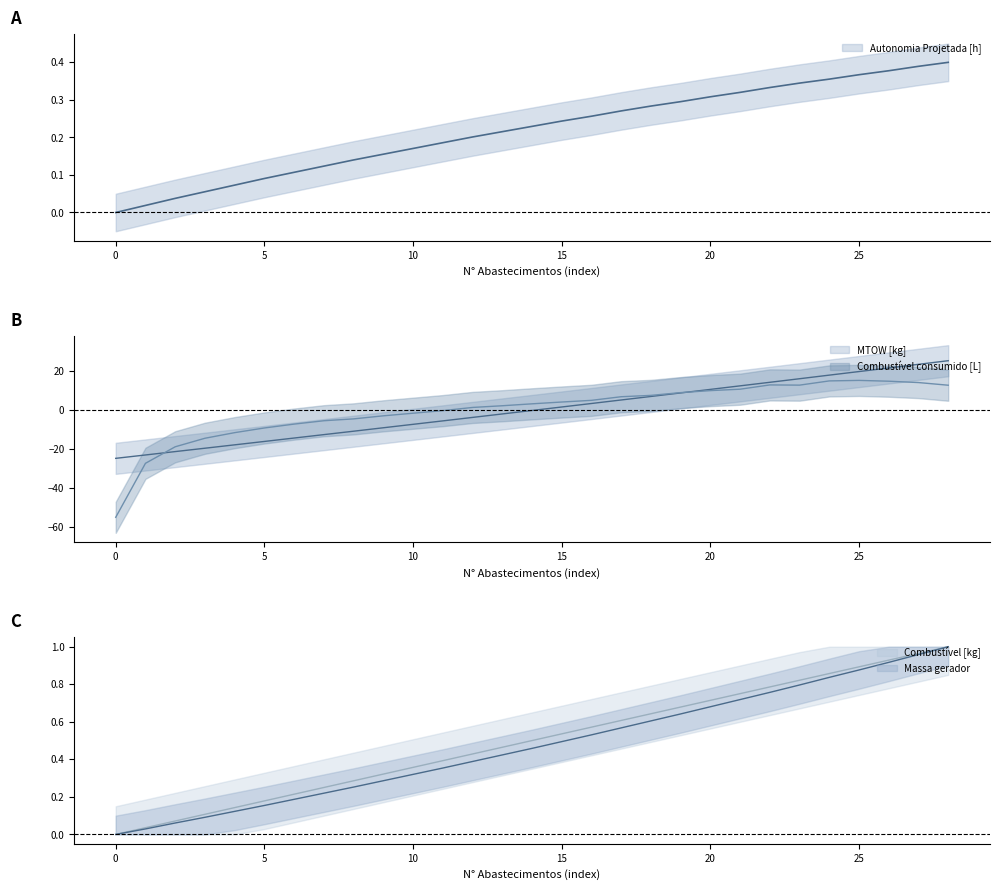

Between which two adjacent categories do Combustível consumido [L] and Combustível [kg] first intersect?

11 and 12